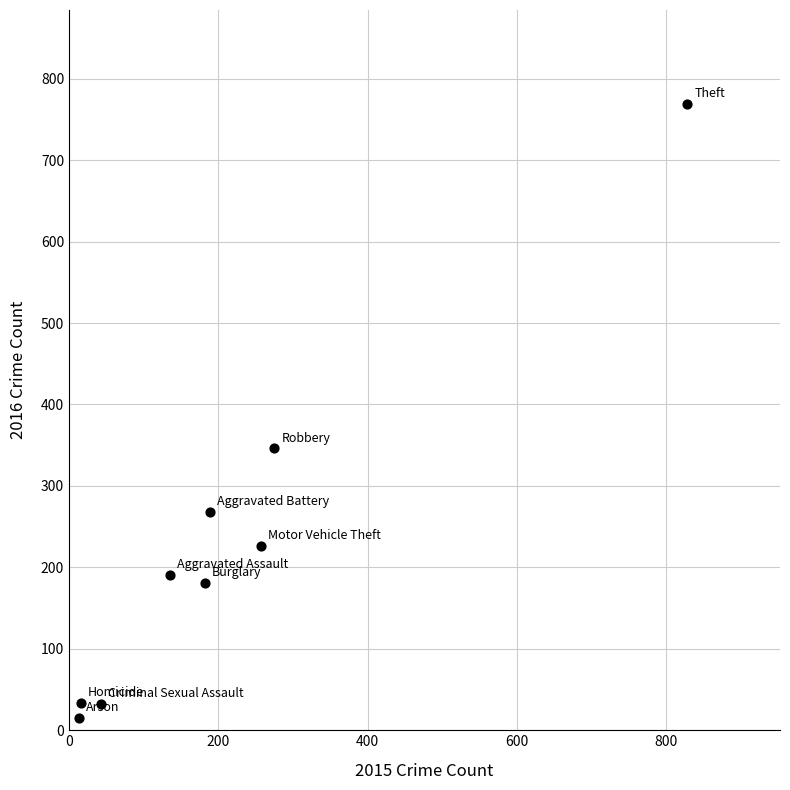

What Y value in the scatter plot is closest to 392?

346